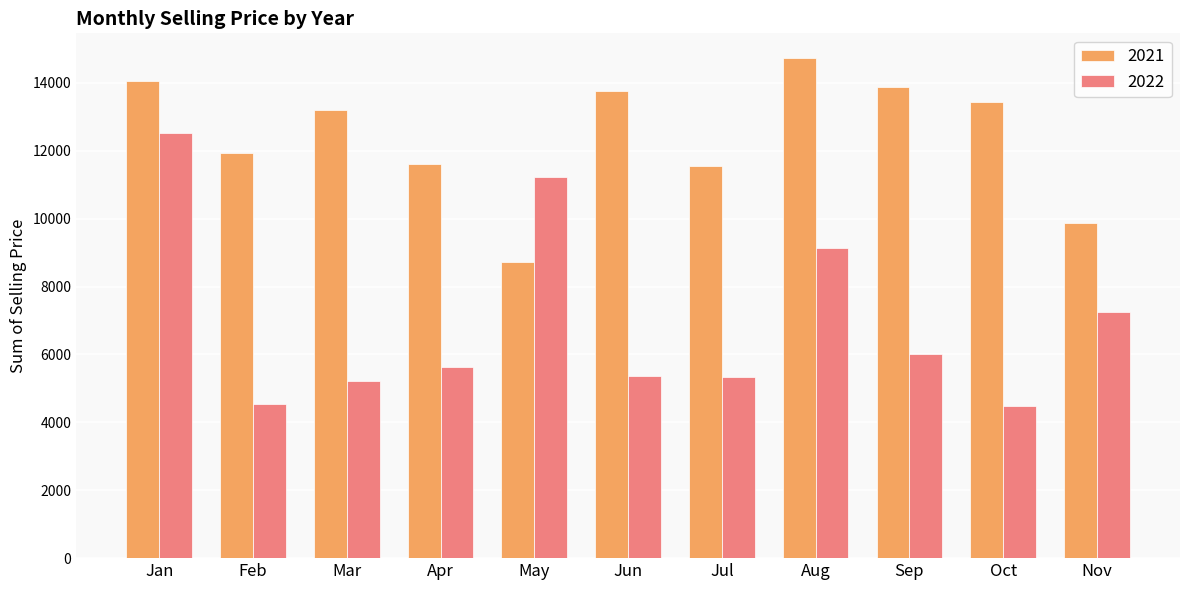

What is the difference between the highest and lowest values at Feb?

7416.7